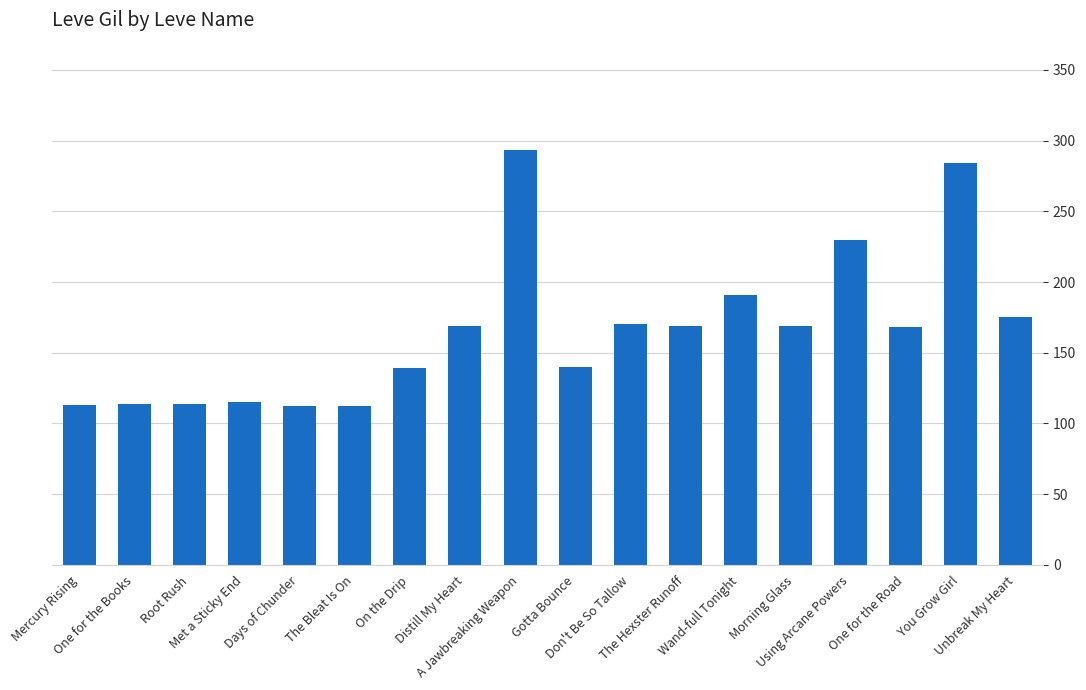

Count the number of categories in the chart.

18